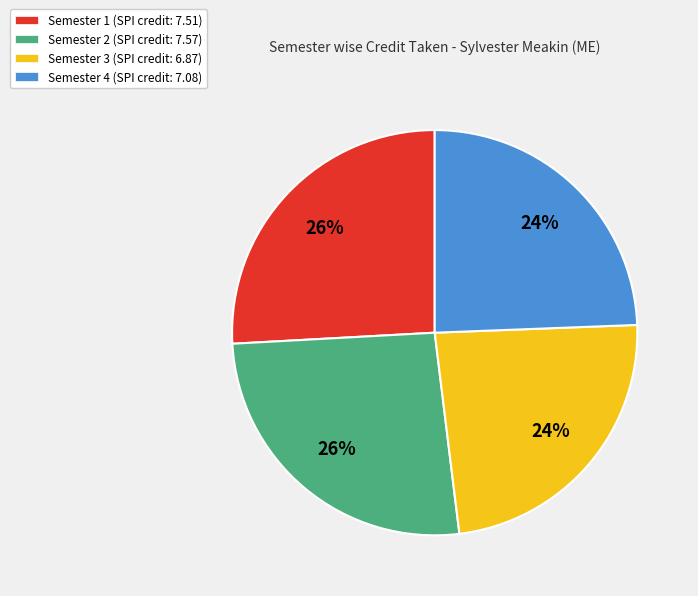

To the nearest percent, what is the average slice percentage?

25%